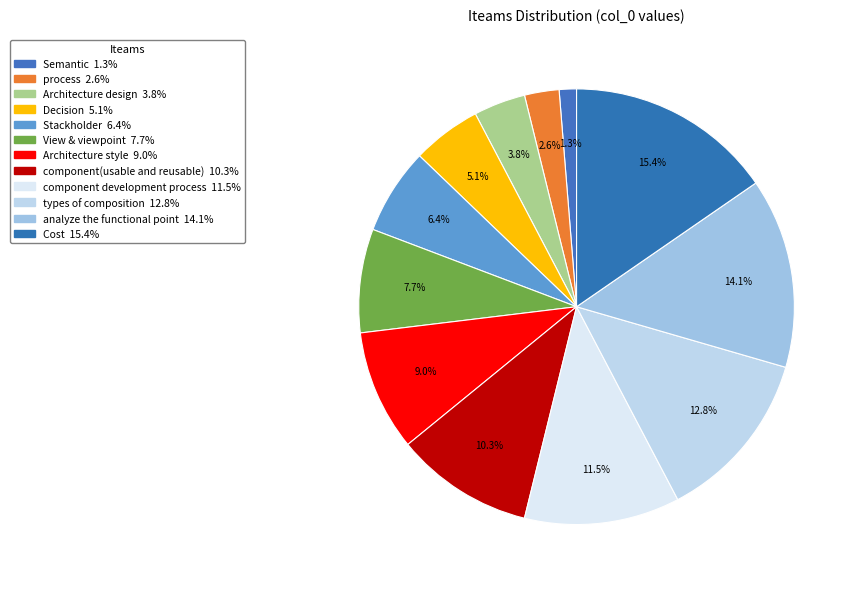

What is the ratio of the value at Semantic to the value at component(usable and reusable)?

0.1